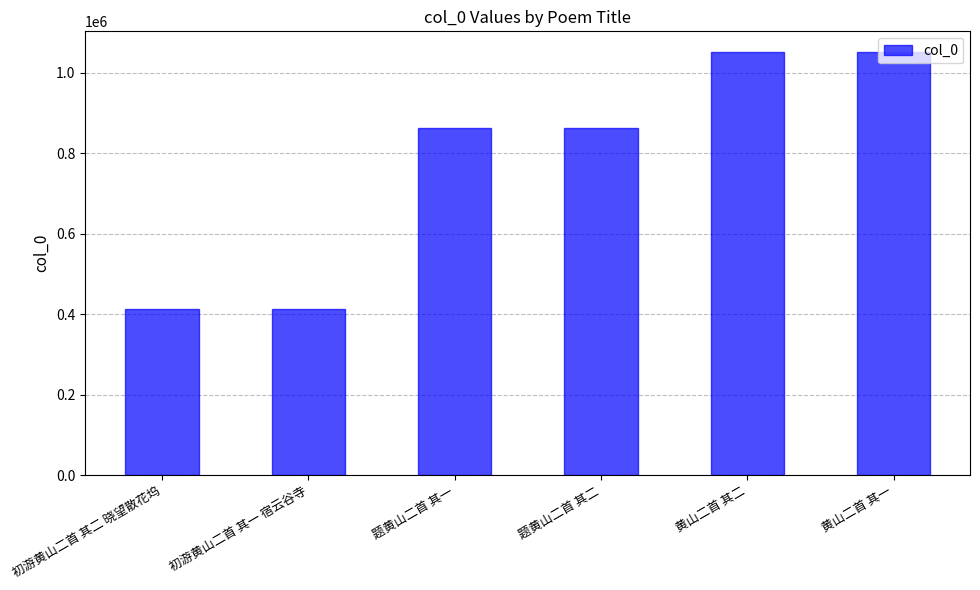

What is the label of the 1st bar from the right?

黄山二首 其一